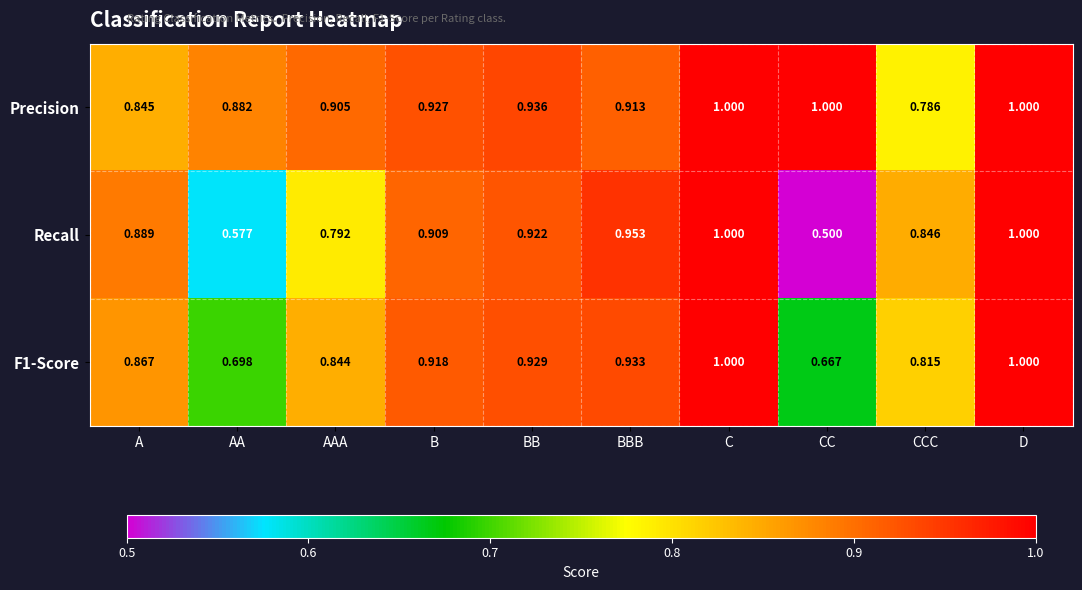

At which label is F1-Score closest to 0?

CC